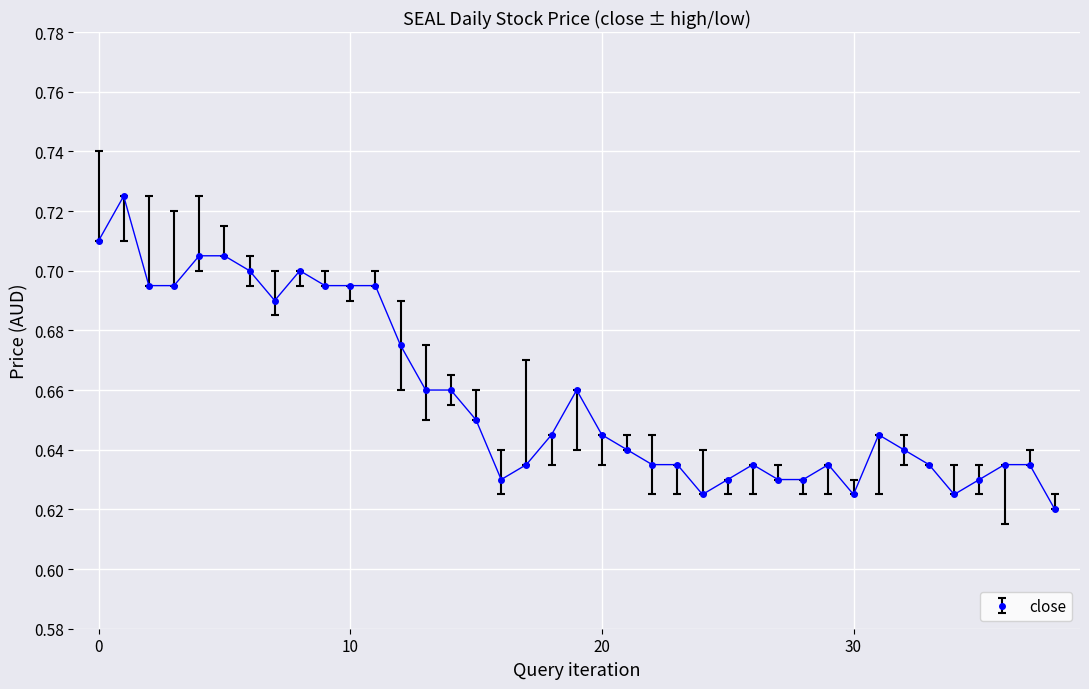

How many values are between 0 and 1?

39